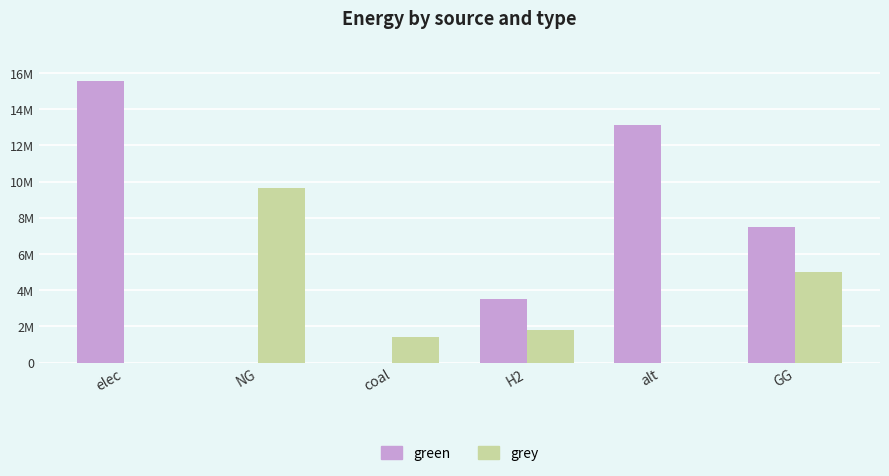

What is the total value across all series at NG?

9622178.9